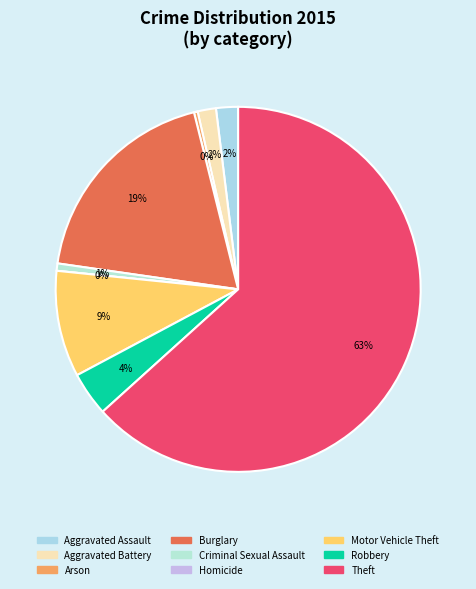

Count the number of slices in the pie.

9